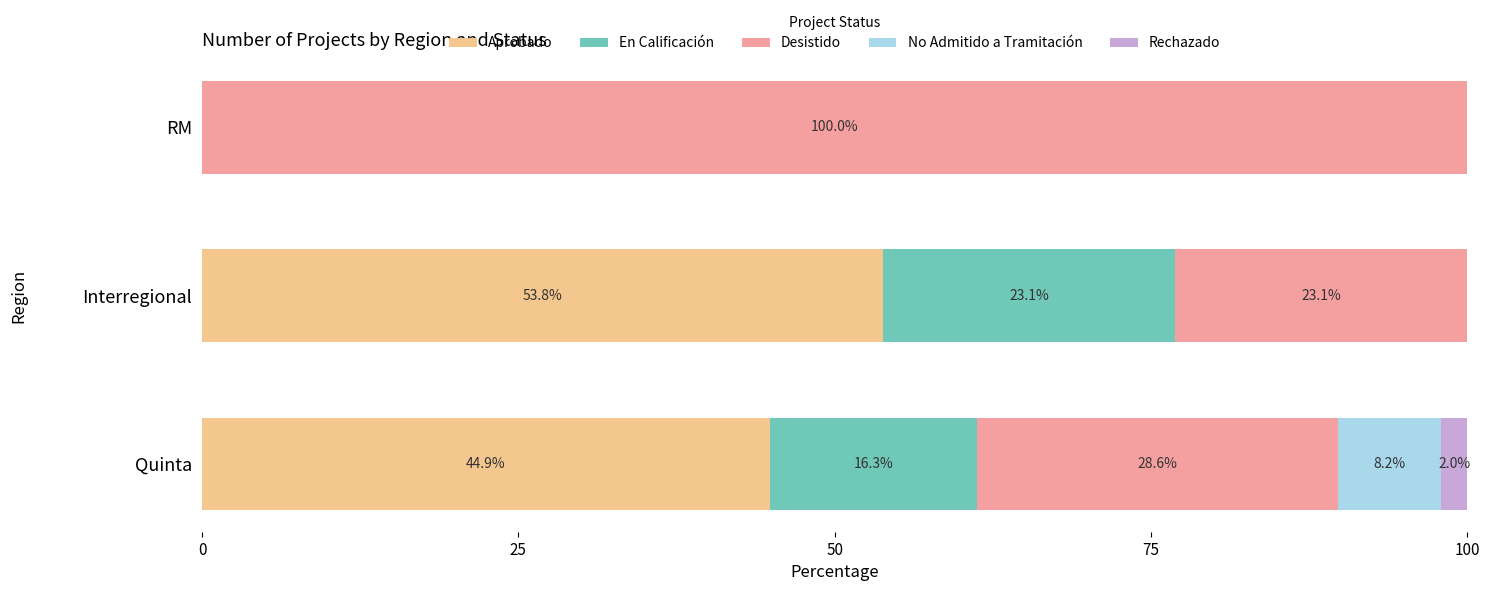

What is the sum of the Aprobado values at Interregional and Quinta?

98.7